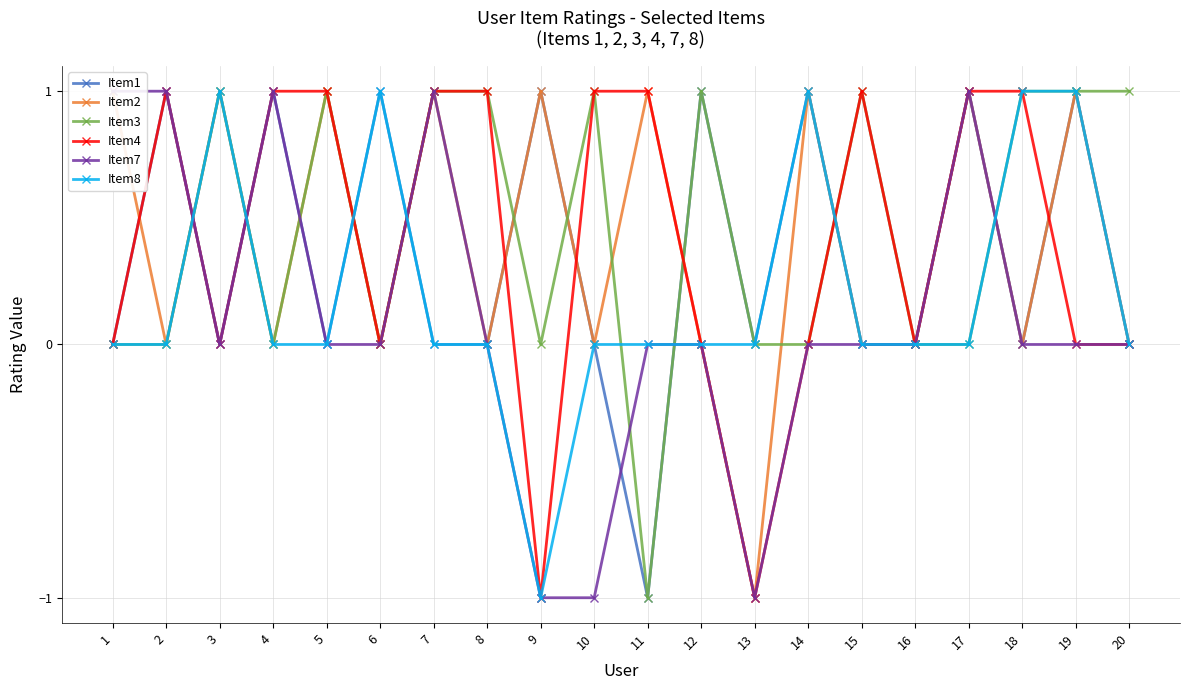

What is the smallest value displayed?

-1